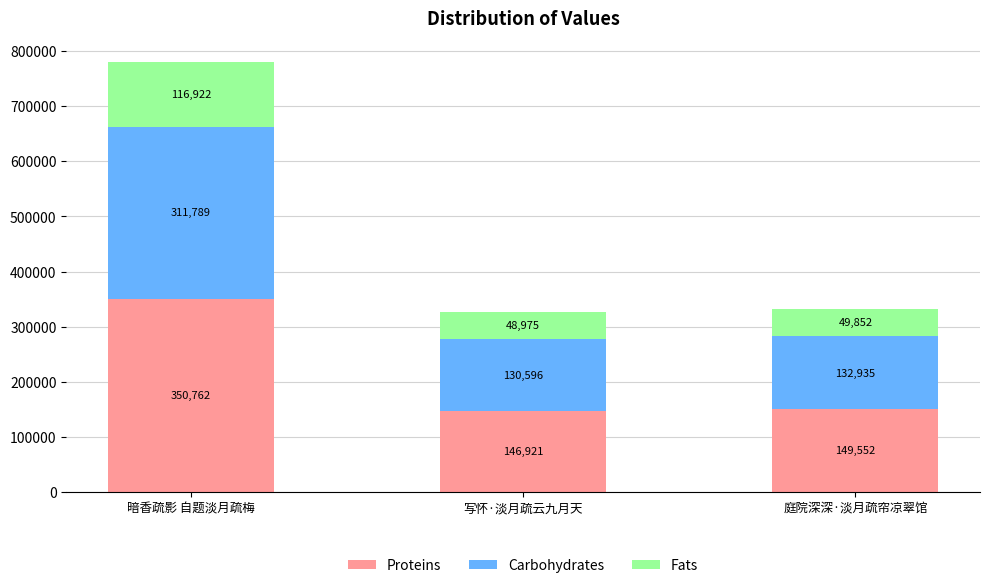

Does the chart contain any negative values?

No